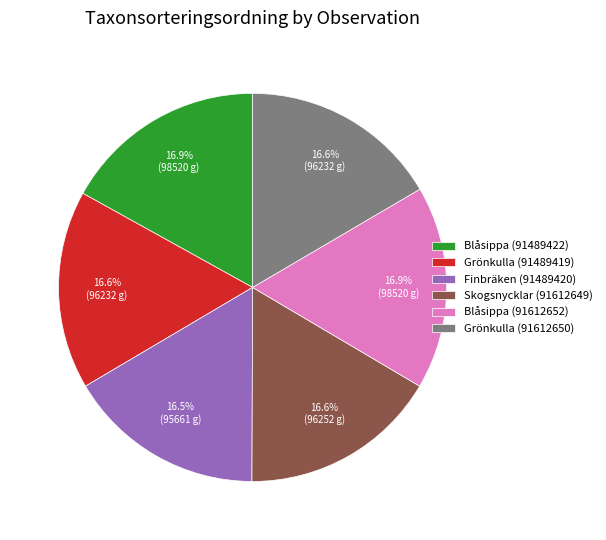

How much of the chart is everything except Grönkulla (91612650)?

83.4%